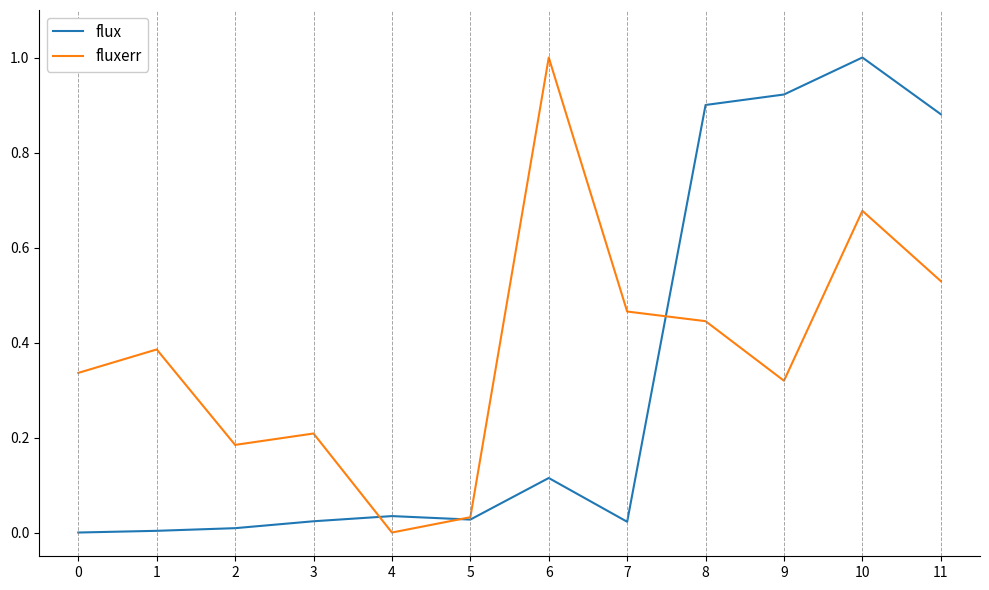

Rank the series by their average value, from highest to lowest.

fluxerr, flux